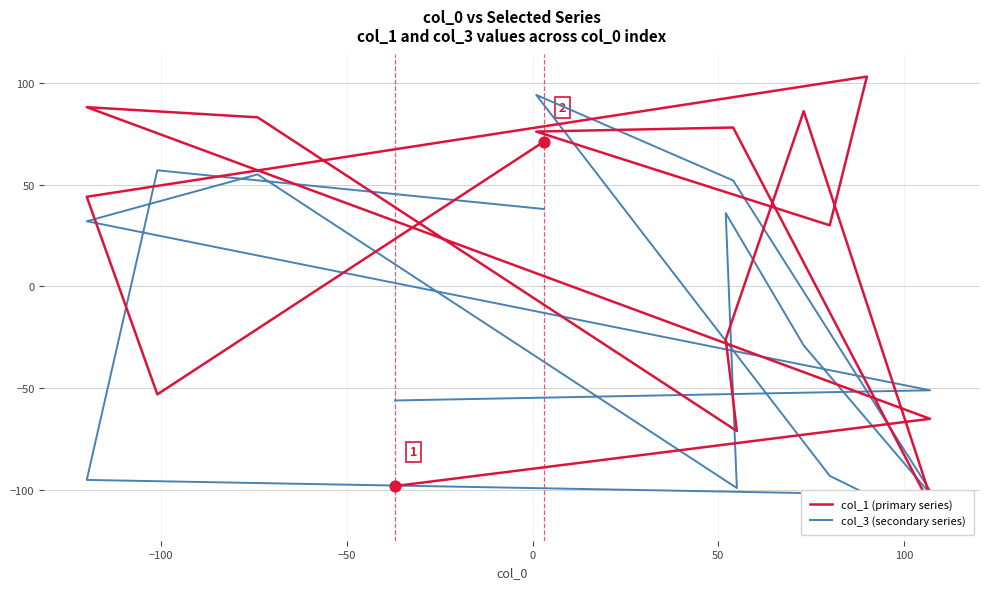

Which series has the widest spread of Y values?

col_1 (primary series)